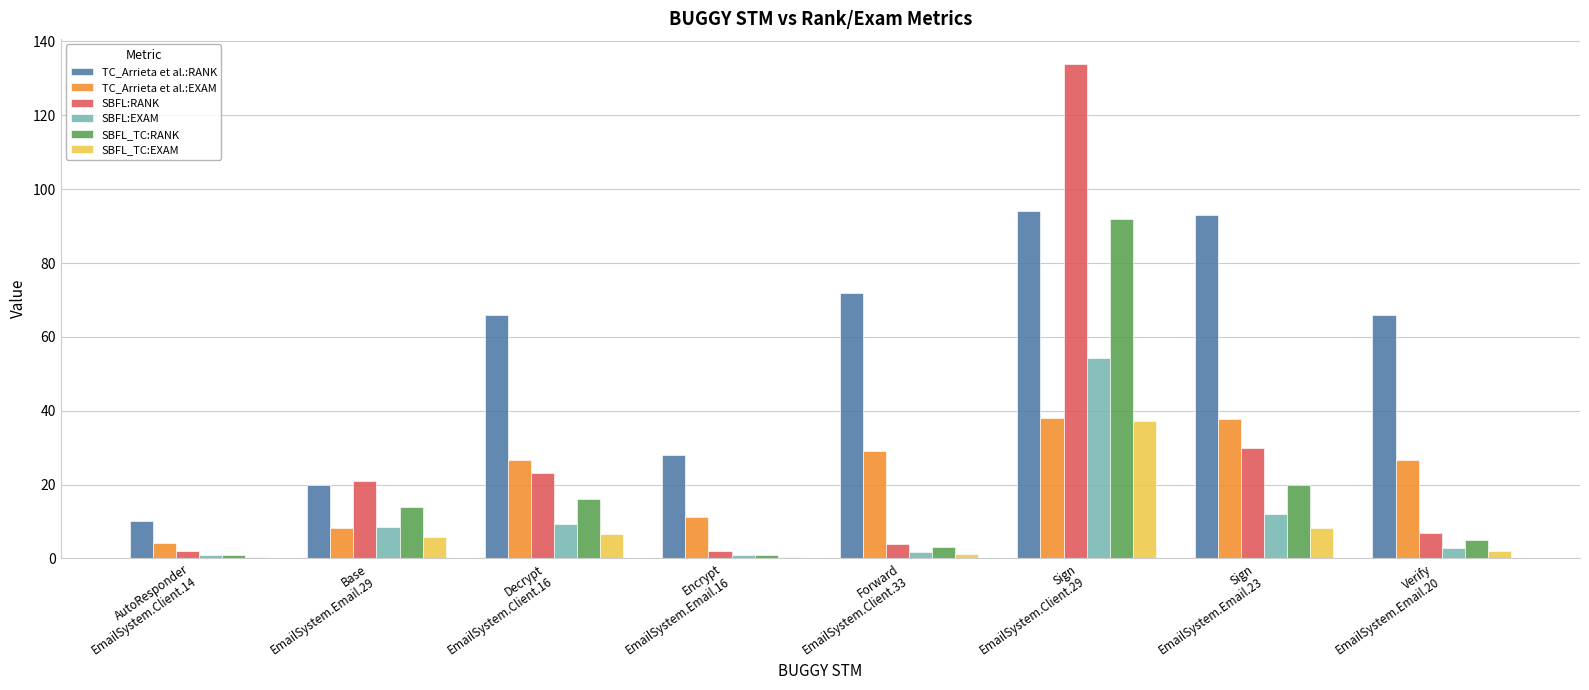

Are the bars horizontal?

No